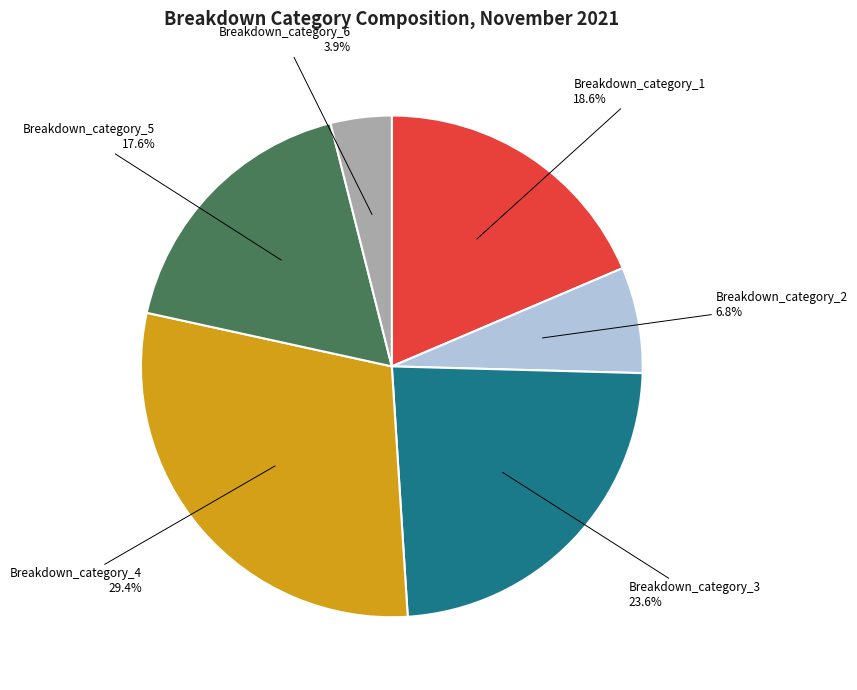

Rank the categories by value from lowest to highest.

Breakdown_category_6, Breakdown_category_2, Breakdown_category_5, Breakdown_category_1, Breakdown_category_3, Breakdown_category_4